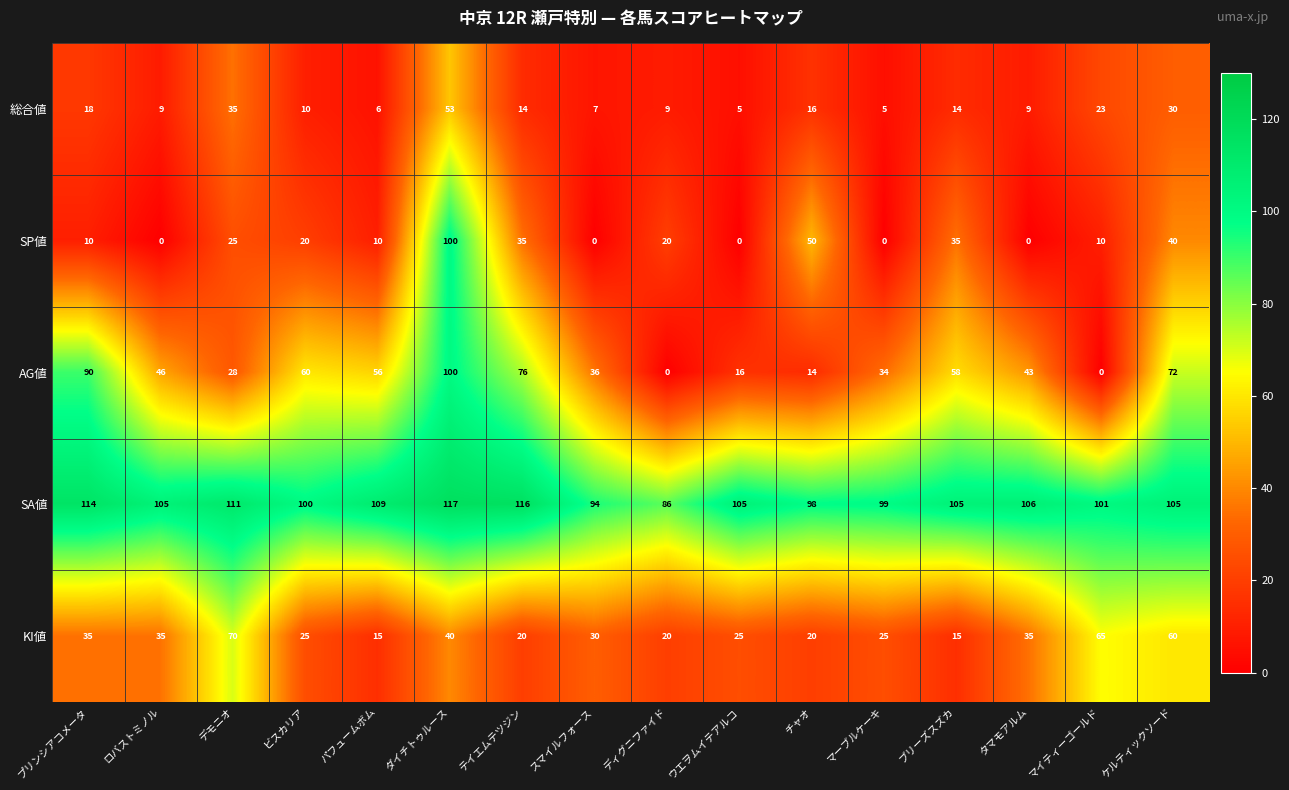

Where is 総合値 nearest to the value 29?

ケルティックソード